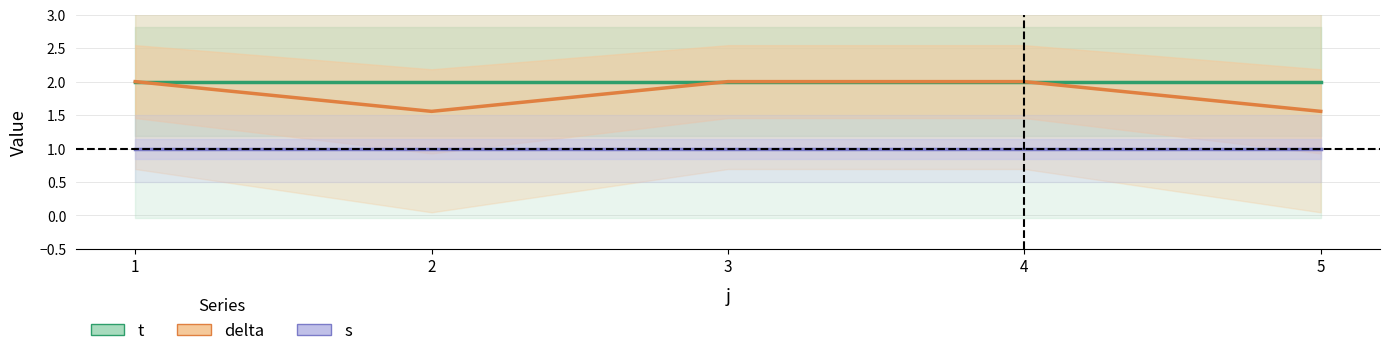

Which label corresponds to the largest value in the chart?

1